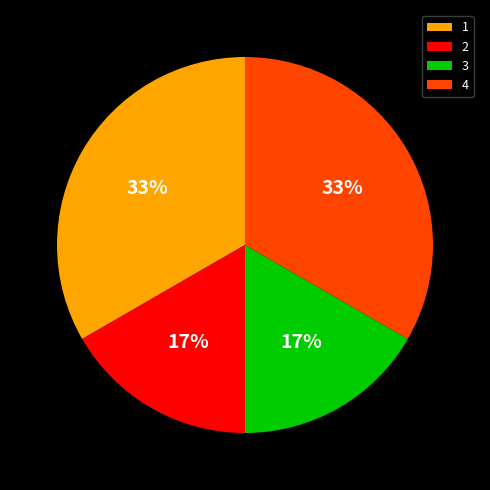

To the nearest percent, what is the average slice percentage?

25%